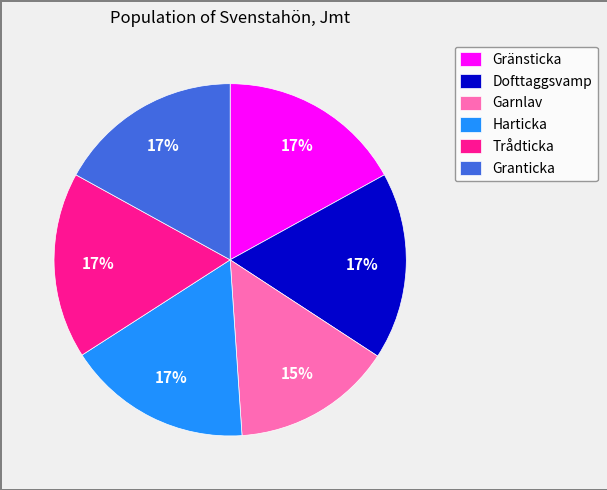

Which slice is the smallest?

Garnlav